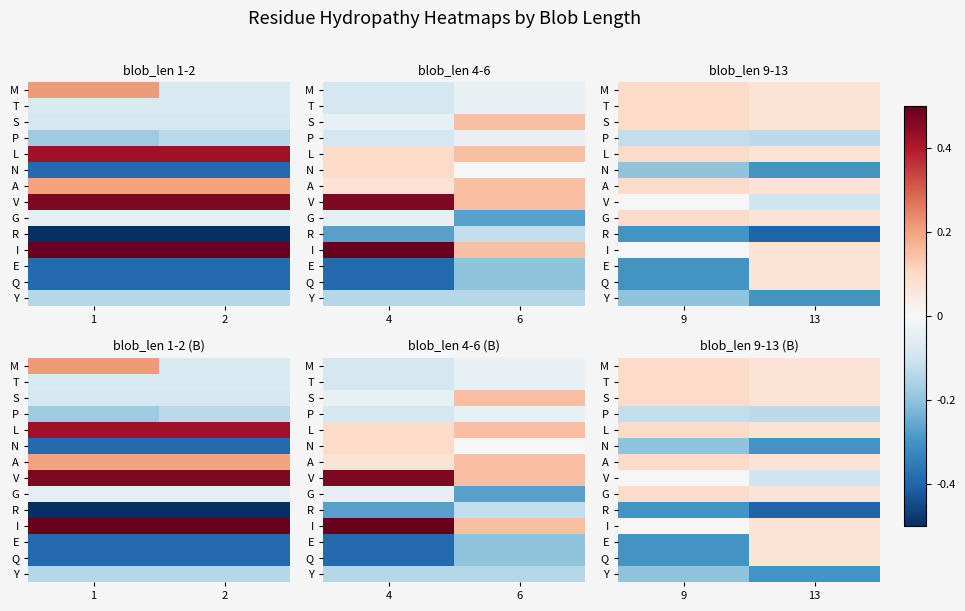

What is the lowest value of the L series?

0.1